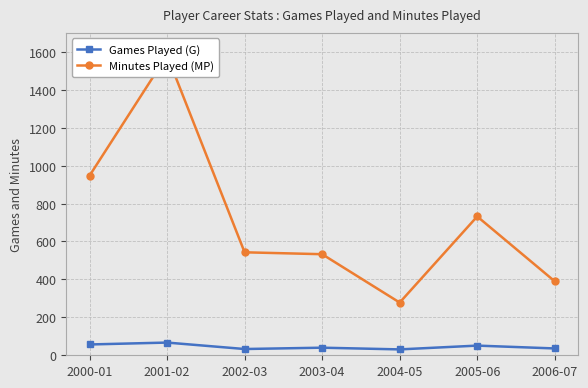

Where is the first local minimum for Minutes Played (MP)?

2004-05